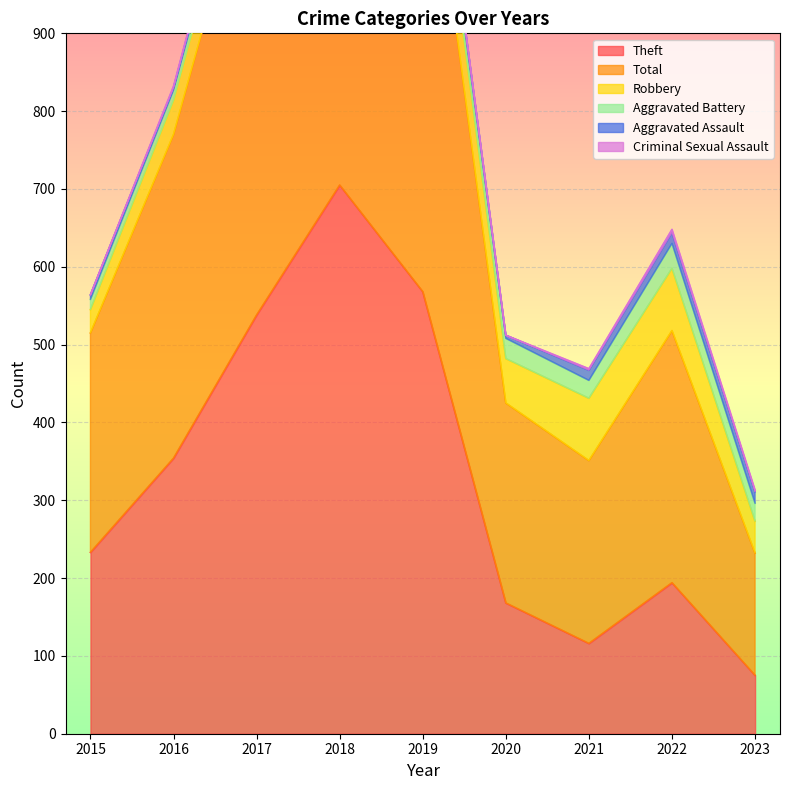

Reading left to right, extract all data points from this chart.

Theft: 233	354	538	705	568	168	116	194	75
Total: 282	416	617	797	660	257	235	324	157
Robbery: 30	44	49	67	69	57	80	80	41
Aggravated Battery: 13	13	17	18	14	26	23	32	23
Aggravated Assault: 6	3	12	5	8	4	13	14	15
Criminal Sexual Assault: 0	2	1	2	1	0	2	4	2